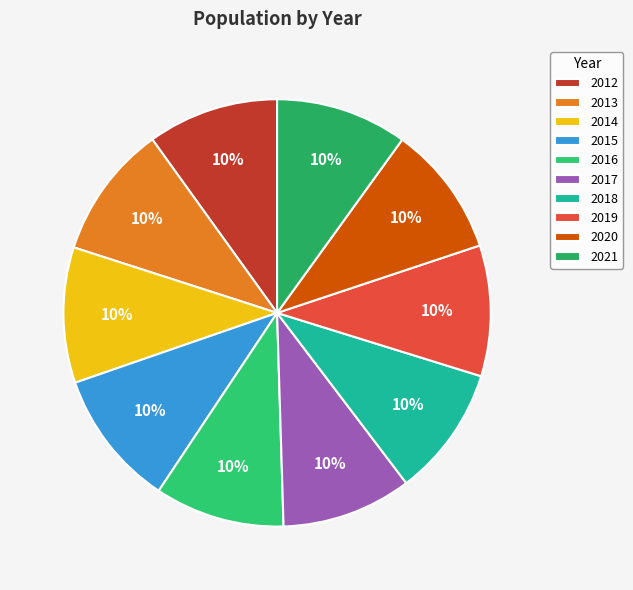

Count the number of slices in the pie.

10